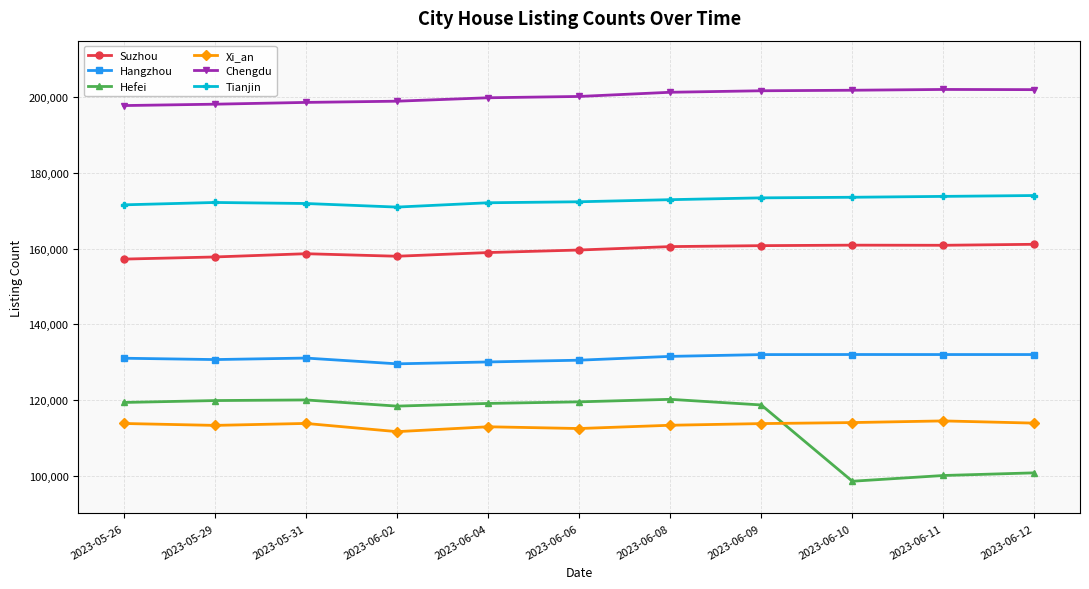

What is the maximum value for Hefei?

120171